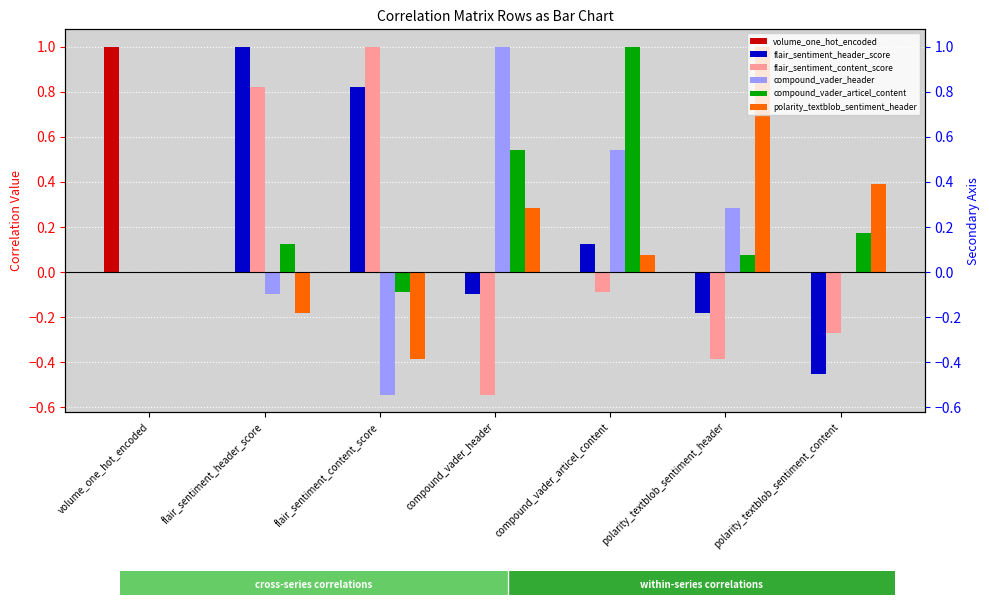

Is it true that volume_one_hot_encoded equals 0.3 at volume_one_hot_encoded?

False